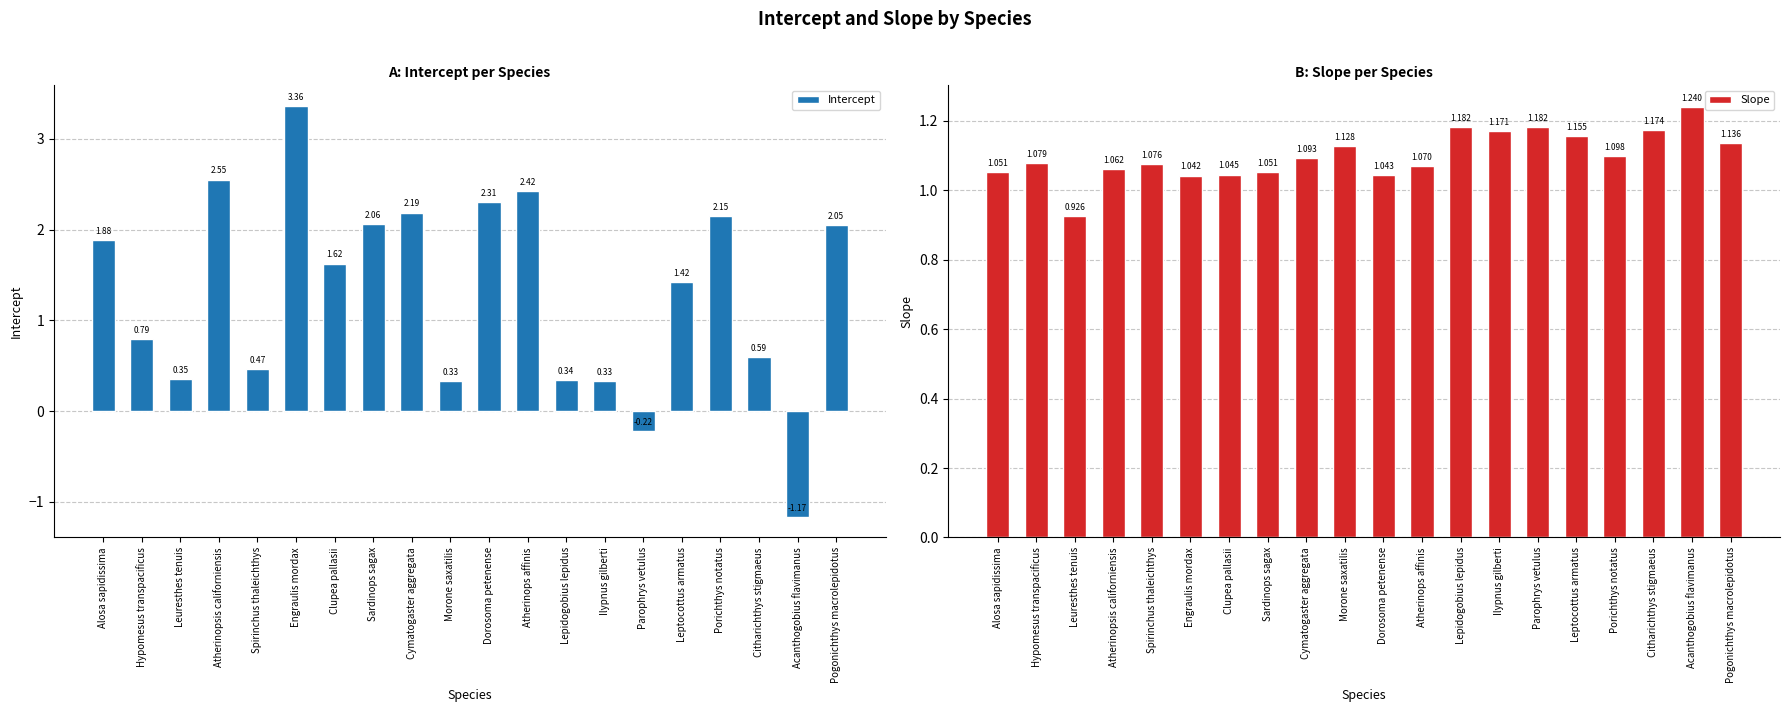

Reading left to right, list all the values displayed in this chart.

Intercept: Alosa sapidissima=1.9	Hypomesus transpacificus=0.8	Leuresthes tenuis=0.4	Atherinopsis californiensis=2.6	Spirinchus thaleichthys=0.5	Engraulis mordax=3.4	Clupea pallasii=1.6	Sardinops sagax=2.1	Cymatogaster aggregata=2.2	Morone saxatilis=0.3	Dorosoma petenense=2.3	Atherinops affinis=2.4	Lepidogobius lepidus=0.3	Ilypnus gilberti=0.3	Parophrys vetulus=-0.2	Leptocottus armatus=1.4	Porichthys notatus=2.1	Citharichthys stigmaeus=0.6	Acanthogobius flavimanus=-1.2	Pogonichthys macrolepidotus=2.0
Slope: Alosa sapidissima=1.1	Hypomesus transpacificus=1.1	Leuresthes tenuis=0.9	Atherinopsis californiensis=1.1	Spirinchus thaleichthys=1.1	Engraulis mordax=1.0	Clupea pallasii=1.0	Sardinops sagax=1.1	Cymatogaster aggregata=1.1	Morone saxatilis=1.1	Dorosoma petenense=1.0	Atherinops affinis=1.1	Lepidogobius lepidus=1.2	Ilypnus gilberti=1.2	Parophrys vetulus=1.2	Leptocottus armatus=1.2	Porichthys notatus=1.1	Citharichthys stigmaeus=1.2	Acanthogobius flavimanus=1.2	Pogonichthys macrolepidotus=1.1